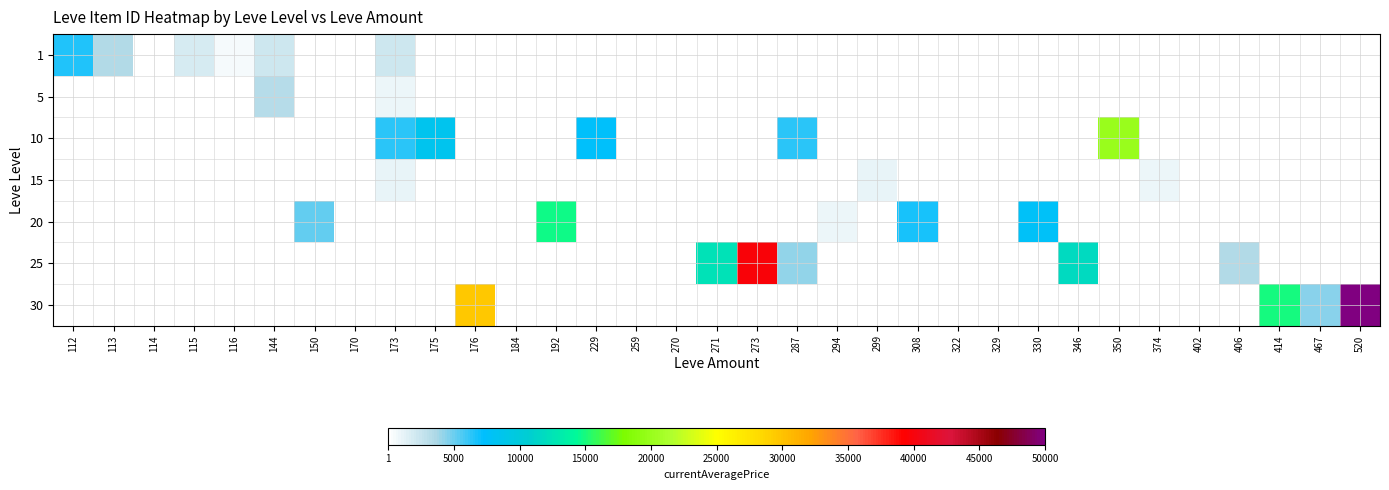

Which category has the highest value in the 1 series?

112